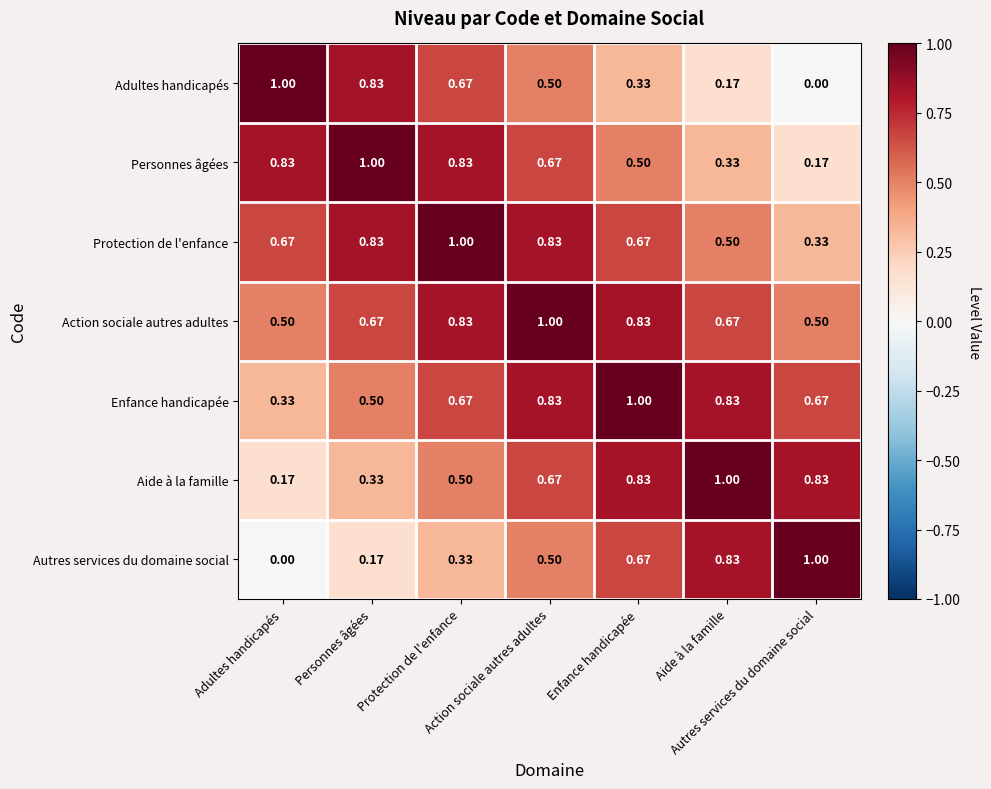

Reading right to left, extract all data points from this chart.

Adultes handicapés: Autres services du domaine social=0.0	Aide à la famille=0.2	Enfance handicapée=0.3	Action sociale autres adultes=0.5	Protection de l'enfance=0.7	Personnes âgées=0.8	Adultes handicapés=1.0
Personnes âgées: Autres services du domaine social=0.2	Aide à la famille=0.3	Enfance handicapée=0.5	Action sociale autres adultes=0.7	Protection de l'enfance=0.8	Personnes âgées=1.0	Adultes handicapés=0.8
Protection de l'enfance: Autres services du domaine social=0.3	Aide à la famille=0.5	Enfance handicapée=0.7	Action sociale autres adultes=0.8	Protection de l'enfance=1.0	Personnes âgées=0.8	Adultes handicapés=0.7
Action sociale autres adultes: Autres services du domaine social=0.5	Aide à la famille=0.7	Enfance handicapée=0.8	Action sociale autres adultes=1.0	Protection de l'enfance=0.8	Personnes âgées=0.7	Adultes handicapés=0.5
Enfance handicapée: Autres services du domaine social=0.7	Aide à la famille=0.8	Enfance handicapée=1.0	Action sociale autres adultes=0.8	Protection de l'enfance=0.7	Personnes âgées=0.5	Adultes handicapés=0.3
Aide à la famille: Autres services du domaine social=0.8	Aide à la famille=1.0	Enfance handicapée=0.8	Action sociale autres adultes=0.7	Protection de l'enfance=0.5	Personnes âgées=0.3	Adultes handicapés=0.2
Autres services du domaine social: Autres services du domaine social=1.0	Aide à la famille=0.8	Enfance handicapée=0.7	Action sociale autres adultes=0.5	Protection de l'enfance=0.3	Personnes âgées=0.2	Adultes handicapés=0.0